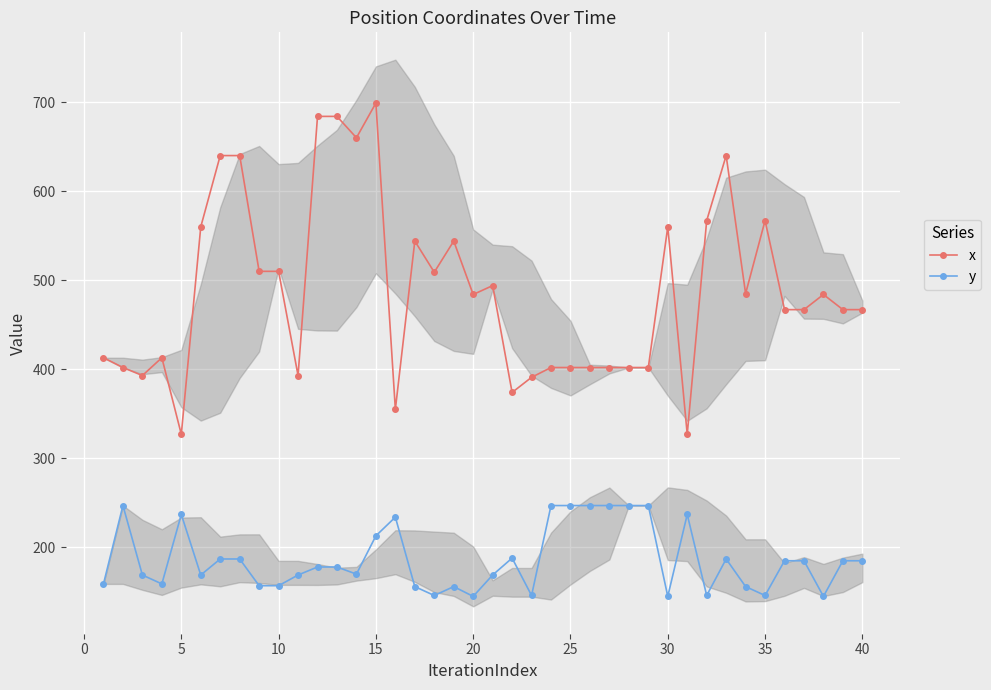

What is the difference between the maximum and minimum values in the x series?

372